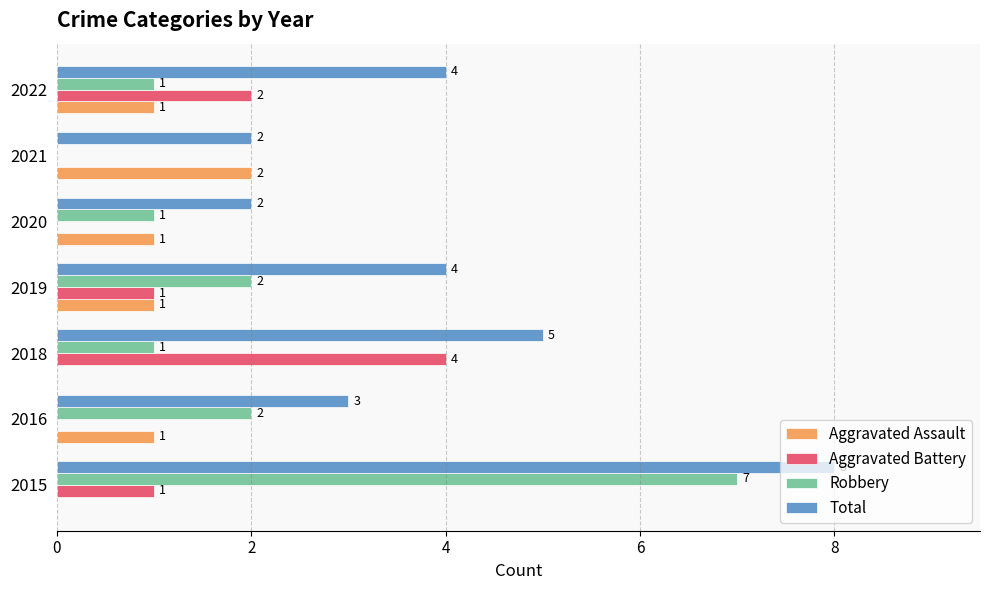

How many positive values does the Aggravated Battery series have?

4